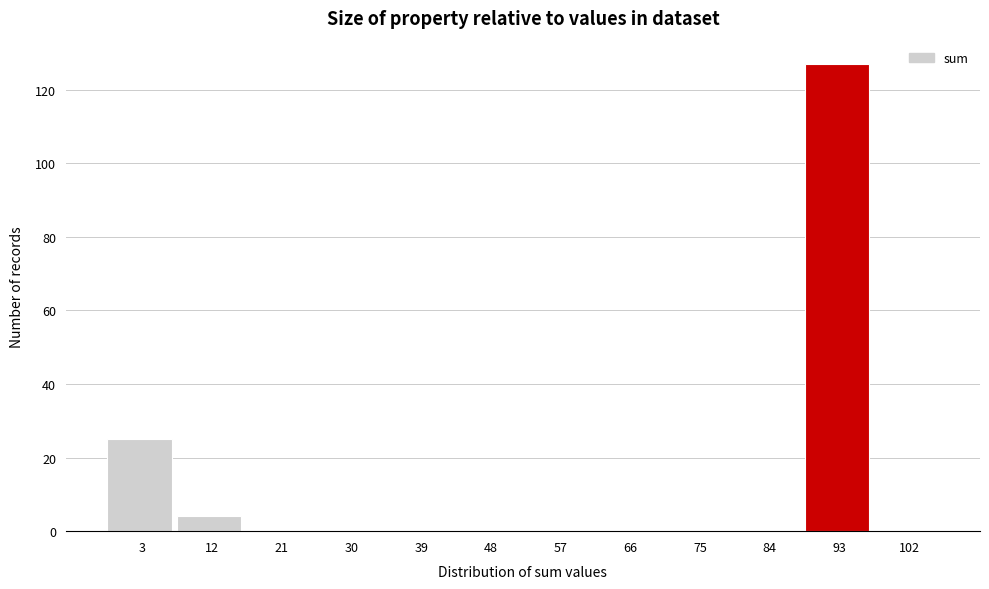

Reading left to right, list all the values displayed in this chart.

3=25	12=4	21=0	30=0	39=0	48=0	57=0	66=0	75=0	84=0	93=127	102=0